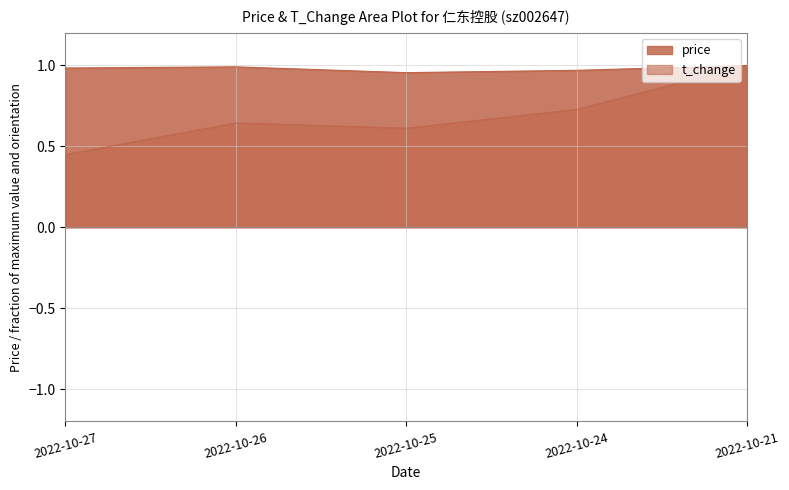

What value does the price series have at 2022-10-27?

1.0